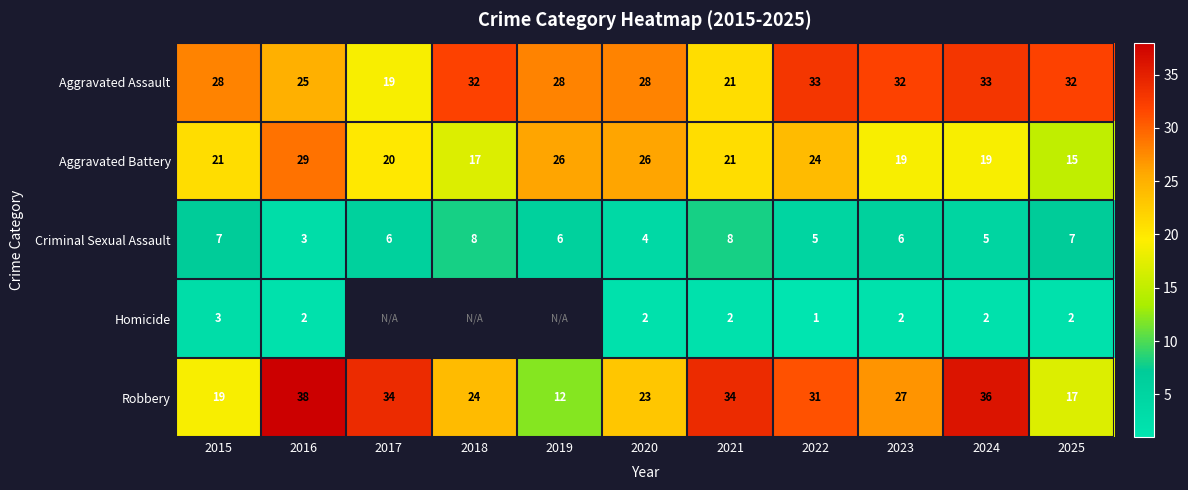

Is the value of Criminal Sexual Assault at 2025 greater than the value of Homicide at 2024?

Yes